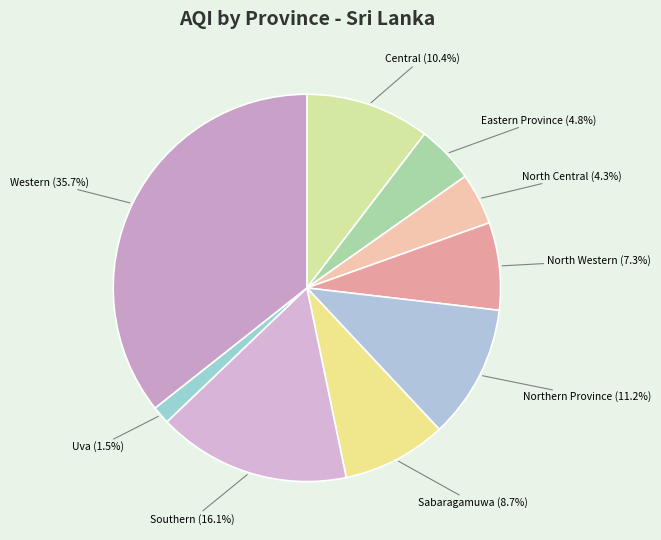

Combined, what portion of the pie is Sabaragamuwa and Central?

19.1%